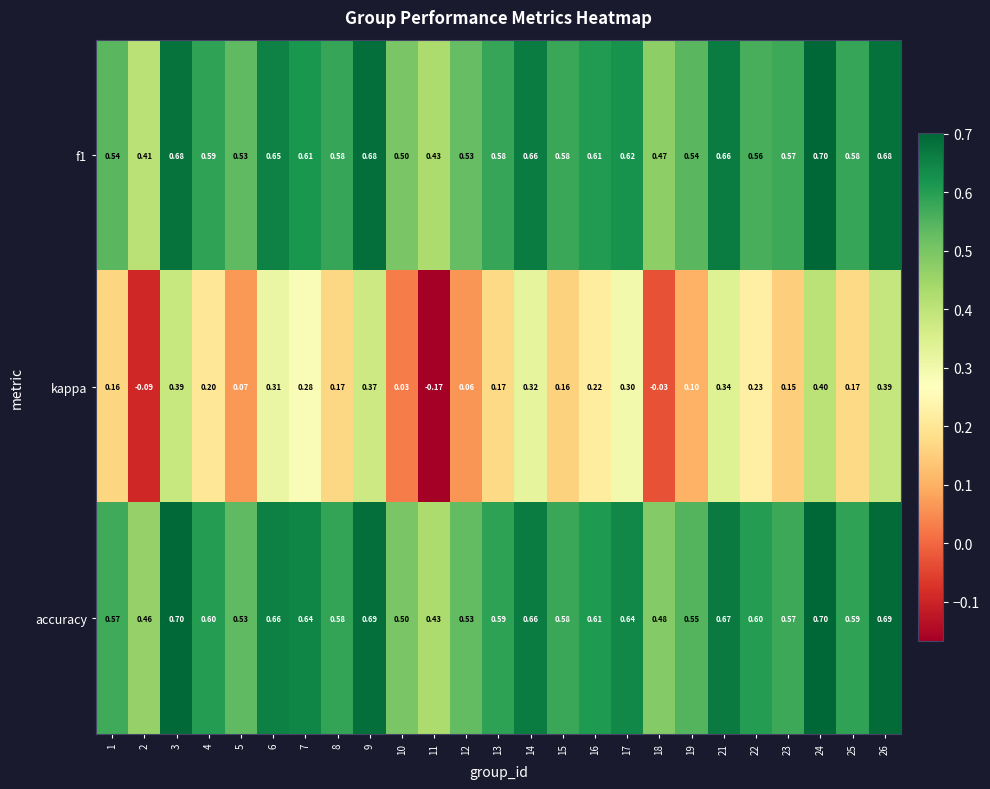

Which series has the largest range (max minus min)?

kappa